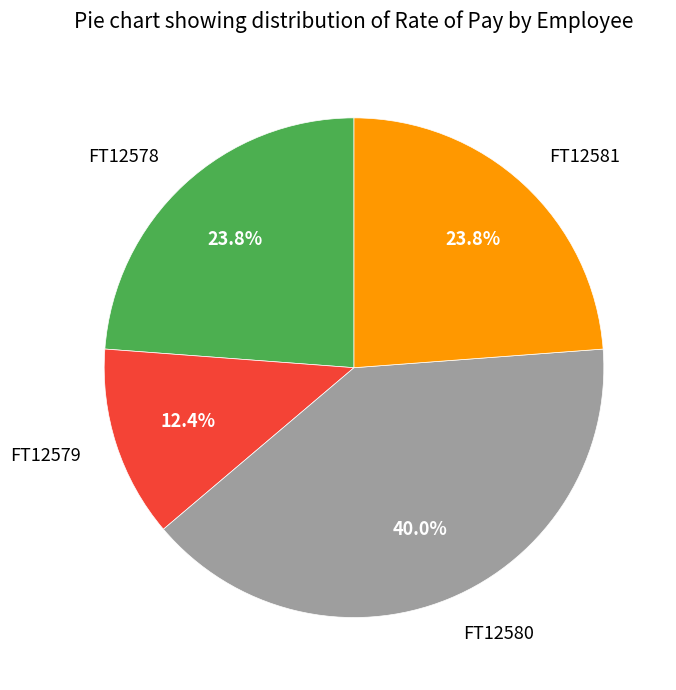

The FT12581 slice represents 24% of the pie. True or false?

True